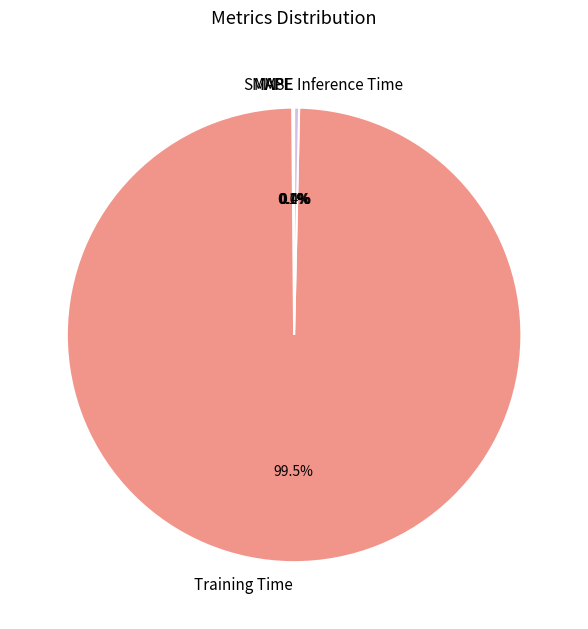

What is the largest slice in the pie chart?

Training Time